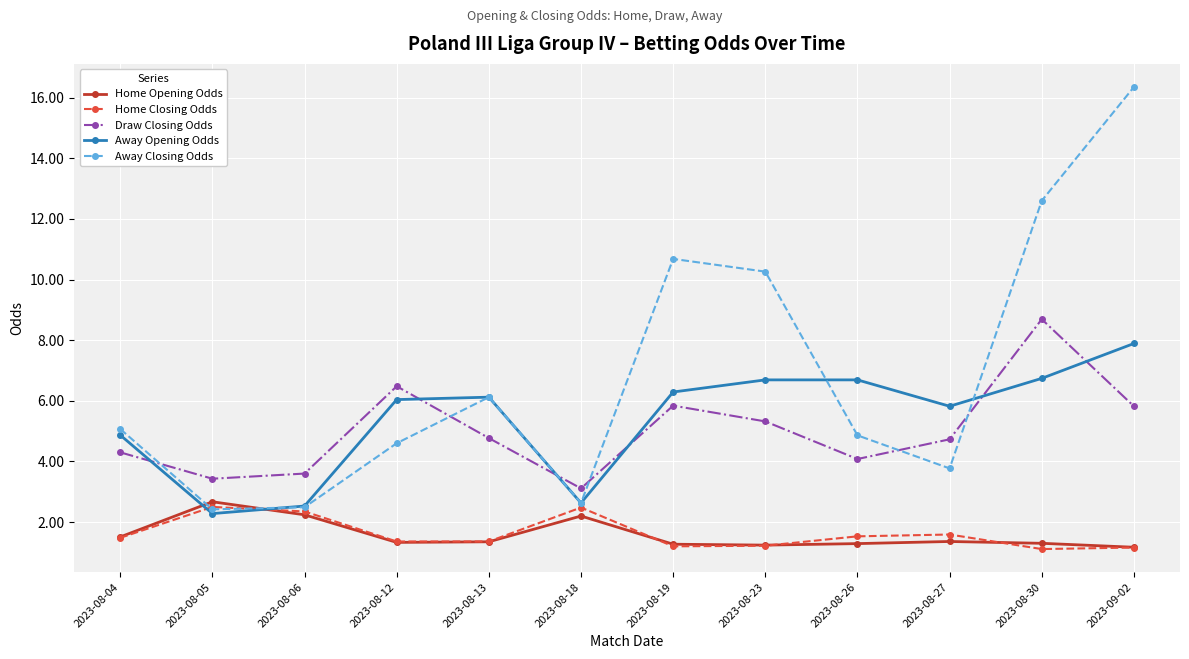

What is the approximate value of Away Closing Odds at 2023-09-02?

16.4